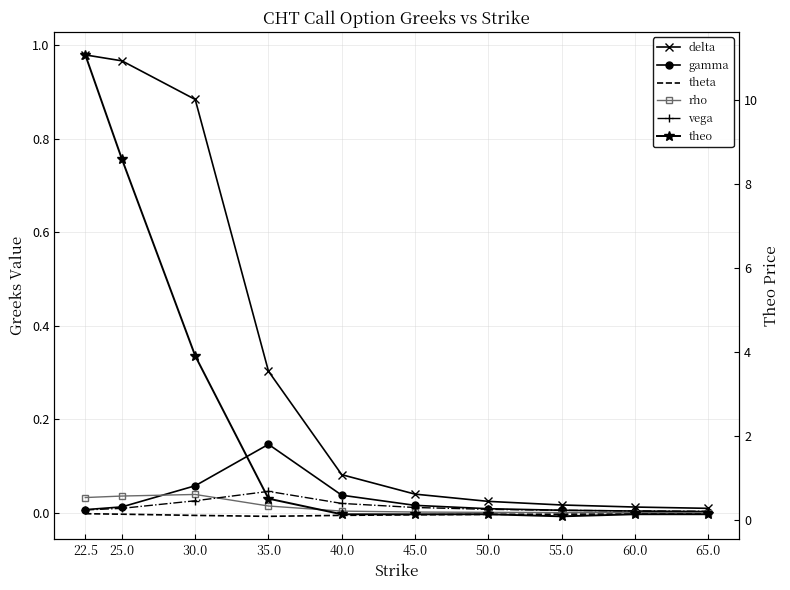

What are all the series names shown in the legend?

delta, gamma, theta, rho, vega, theo